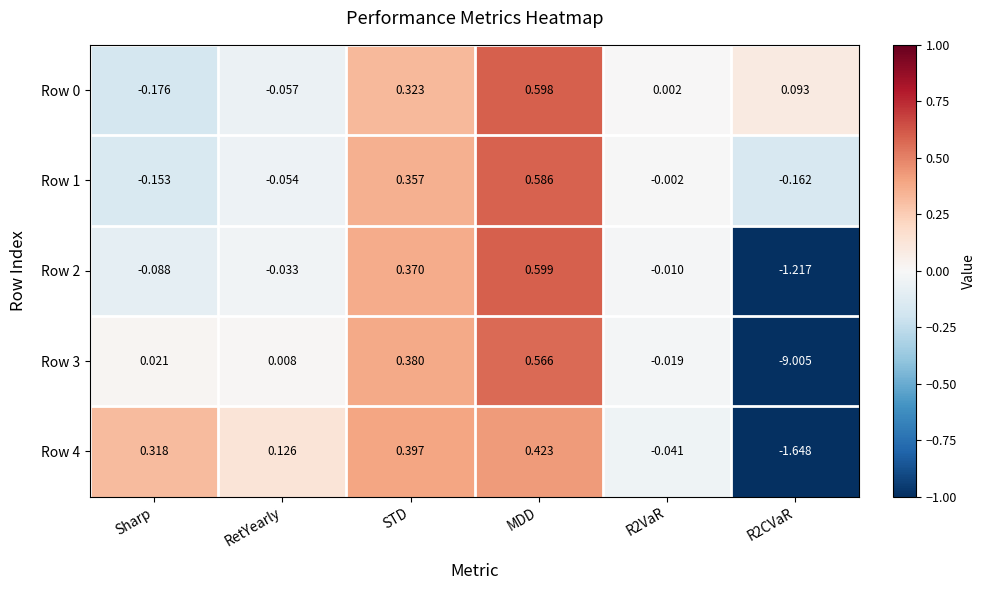

Which category has the highest value in the Row 2 series?

MDD